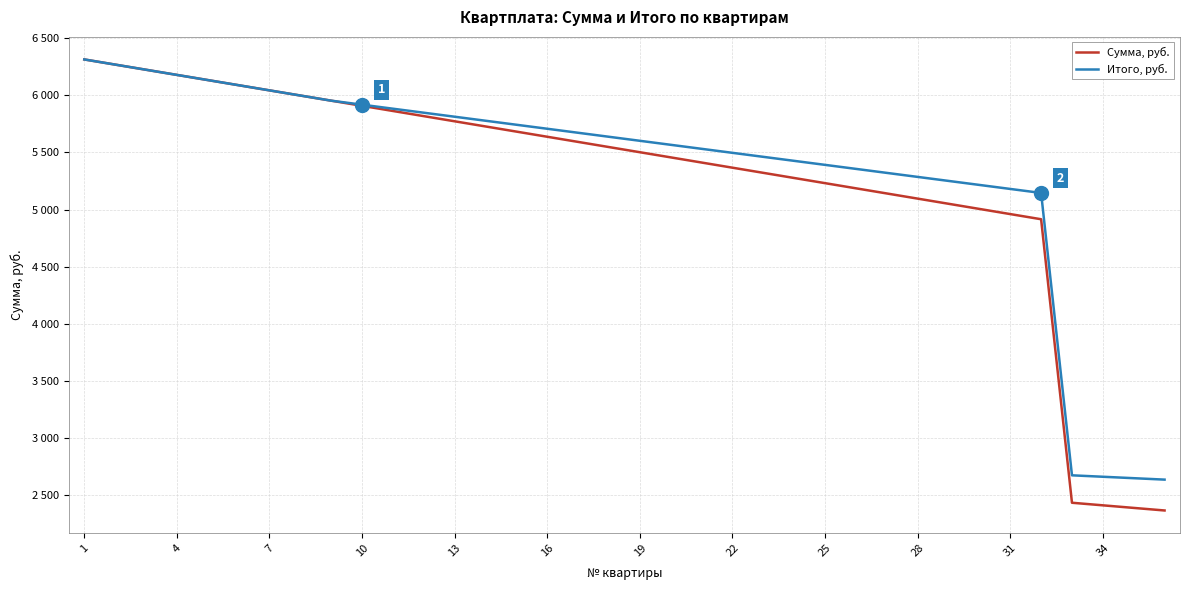

Is this an area chart (filled region under the line)?

No